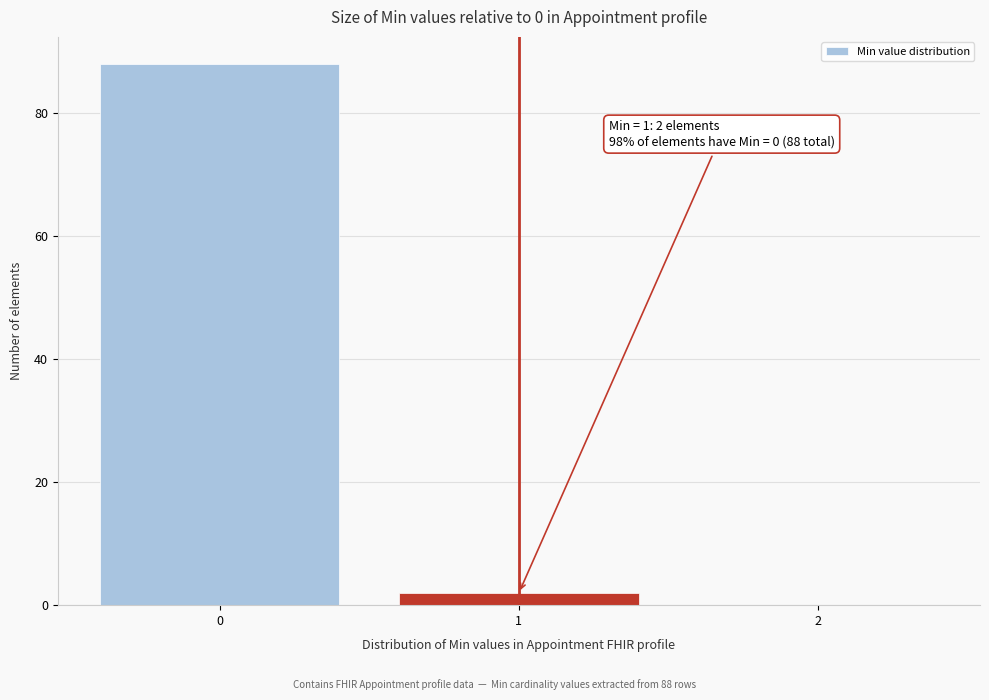

Which range on the x-axis has the tallest bar?

-0.5 to 0.5